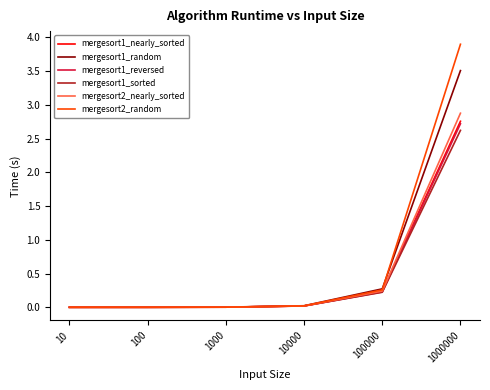

Where is mergesort2_nearly_sorted nearest to the value 1?

100000